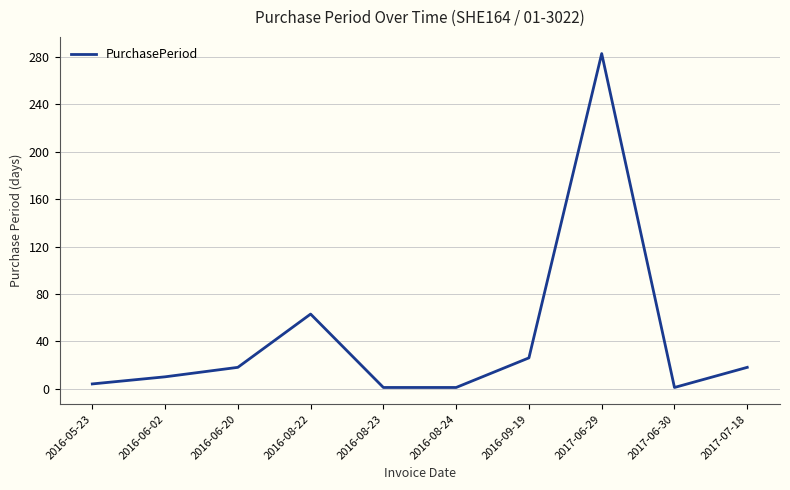

The chart shows a value of 63 at 2016-08-22. True or false?

True